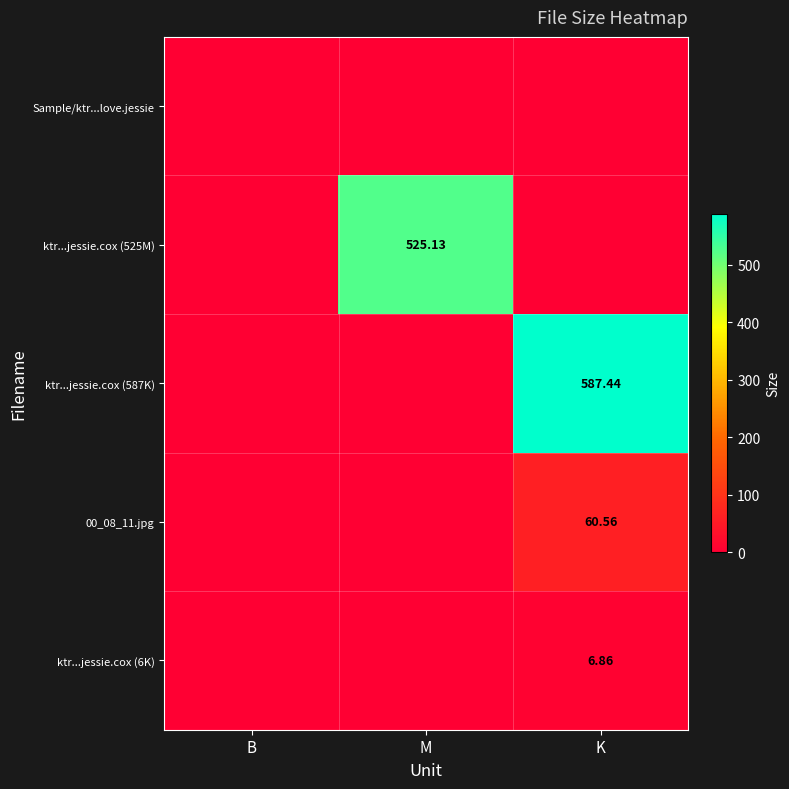

At which category is the sum across all series the highest?

K